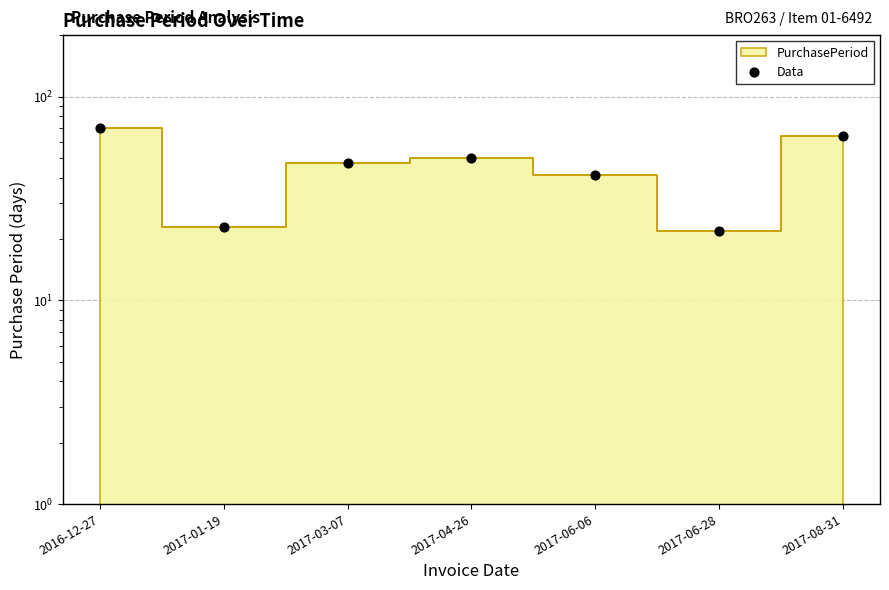

What is the change in value from 2017-03-07 to 2017-06-28?

-25